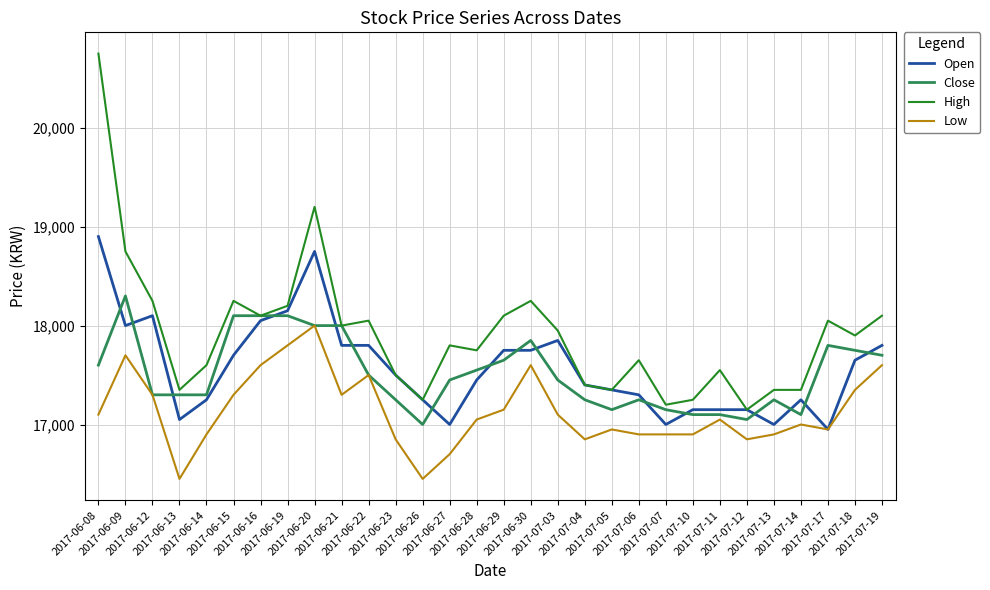

Is this an area chart (filled region under the line)?

No